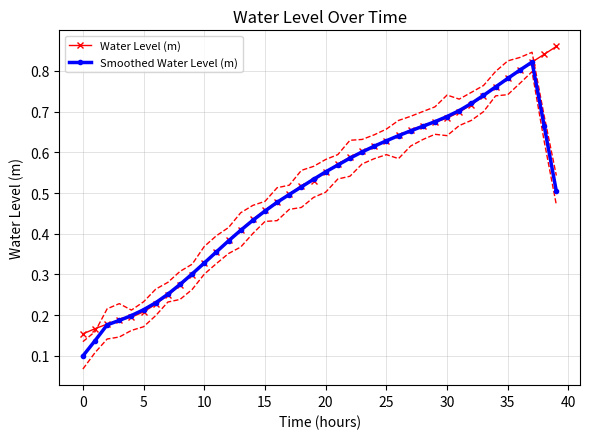

List the series in order of their peak value, highest first.

Water Level (m), Smoothed Water Level (m)